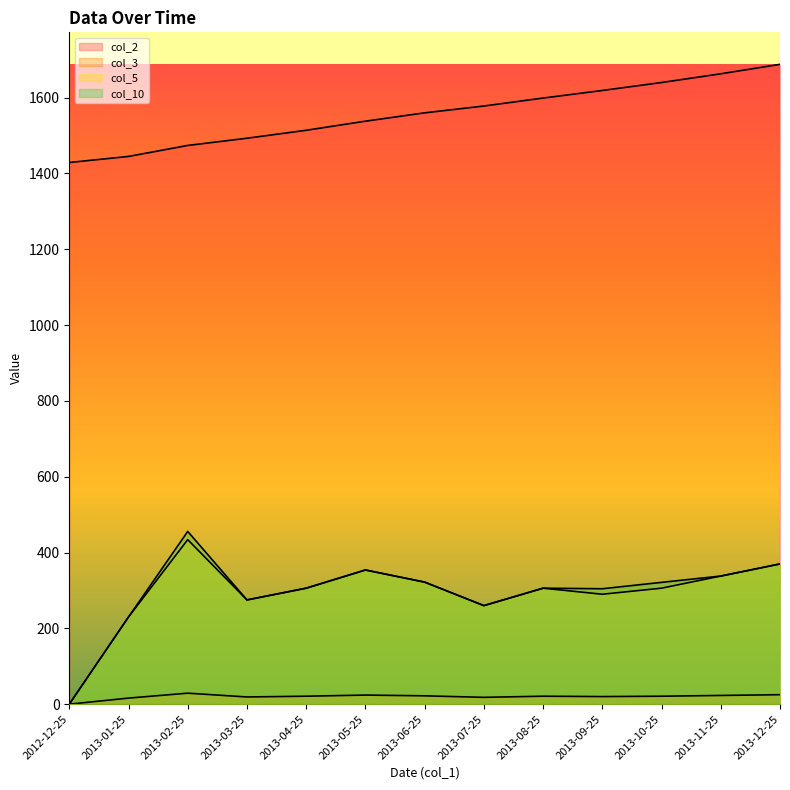

What is the spread (max minus min) of values at 2013-11-25?

1640.0